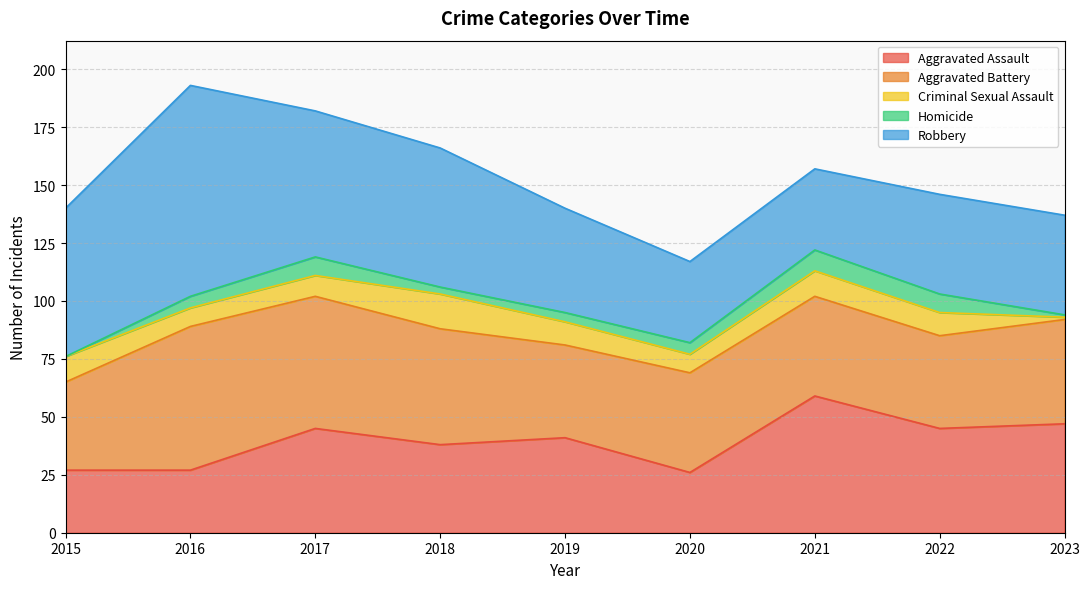

Read the Criminal Sexual Assault value at 2021, to the nearest 10.

10